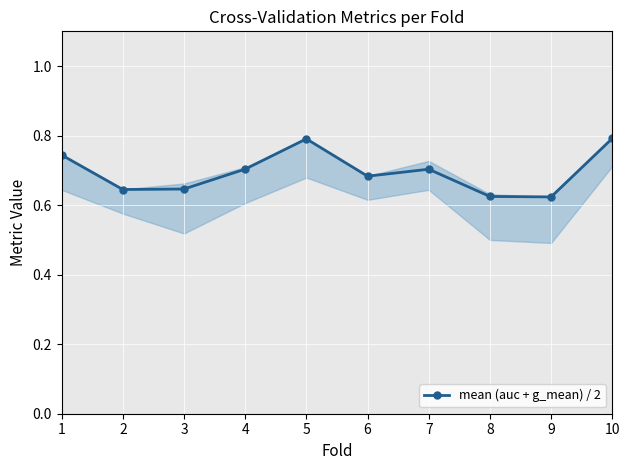

Rank the categories by value from lowest to highest.

9, 8, 2, 3, 6, 7, 4, 1, 5, 10